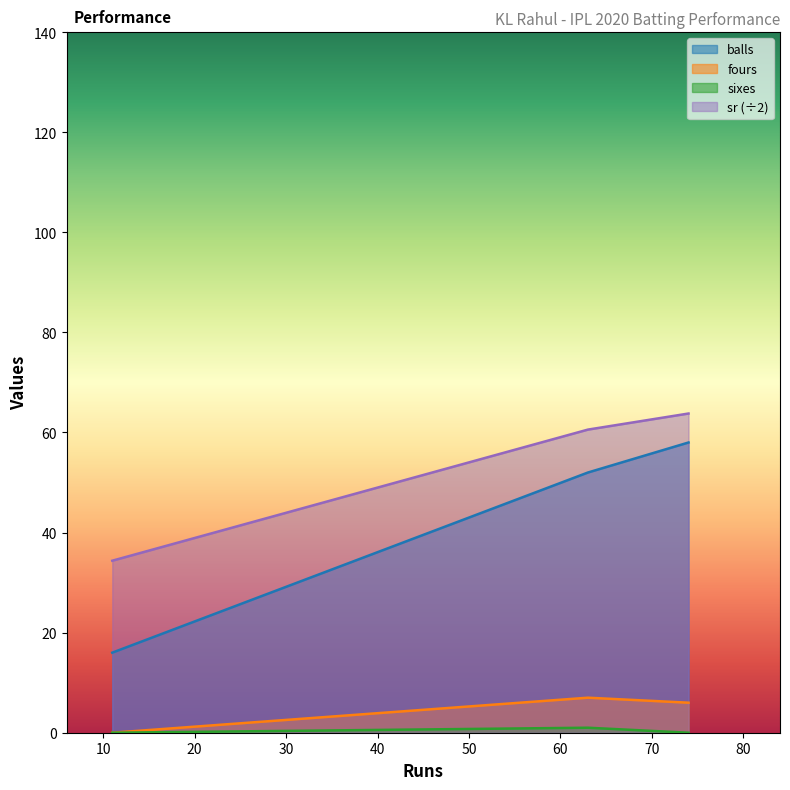

What are all the series names shown in the legend?

balls, fours, sixes, sr